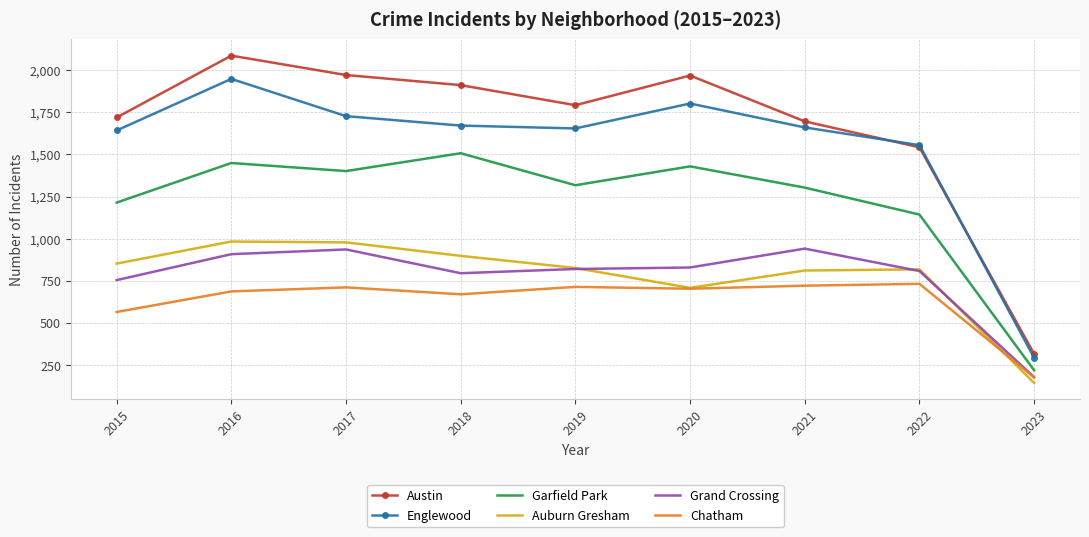

Between 2015 and 2020, which series saw the biggest shift?

Austin